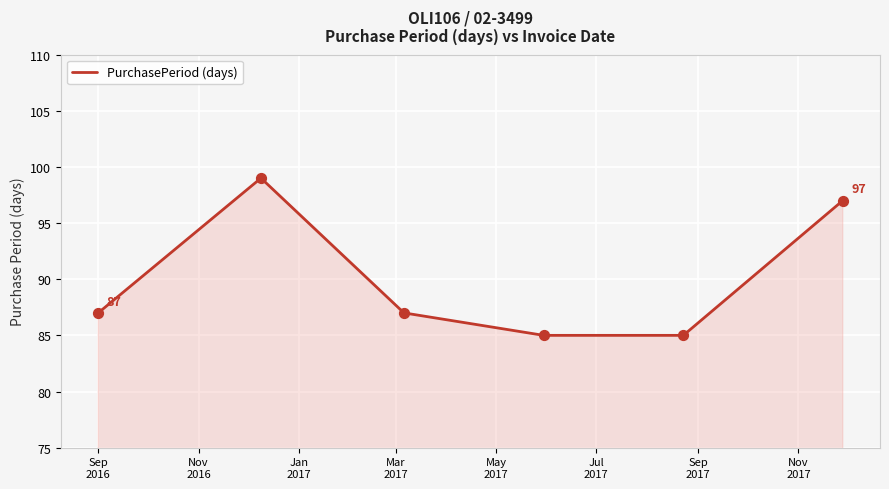

True or false: the data has more than 2 interior local peaks.

False